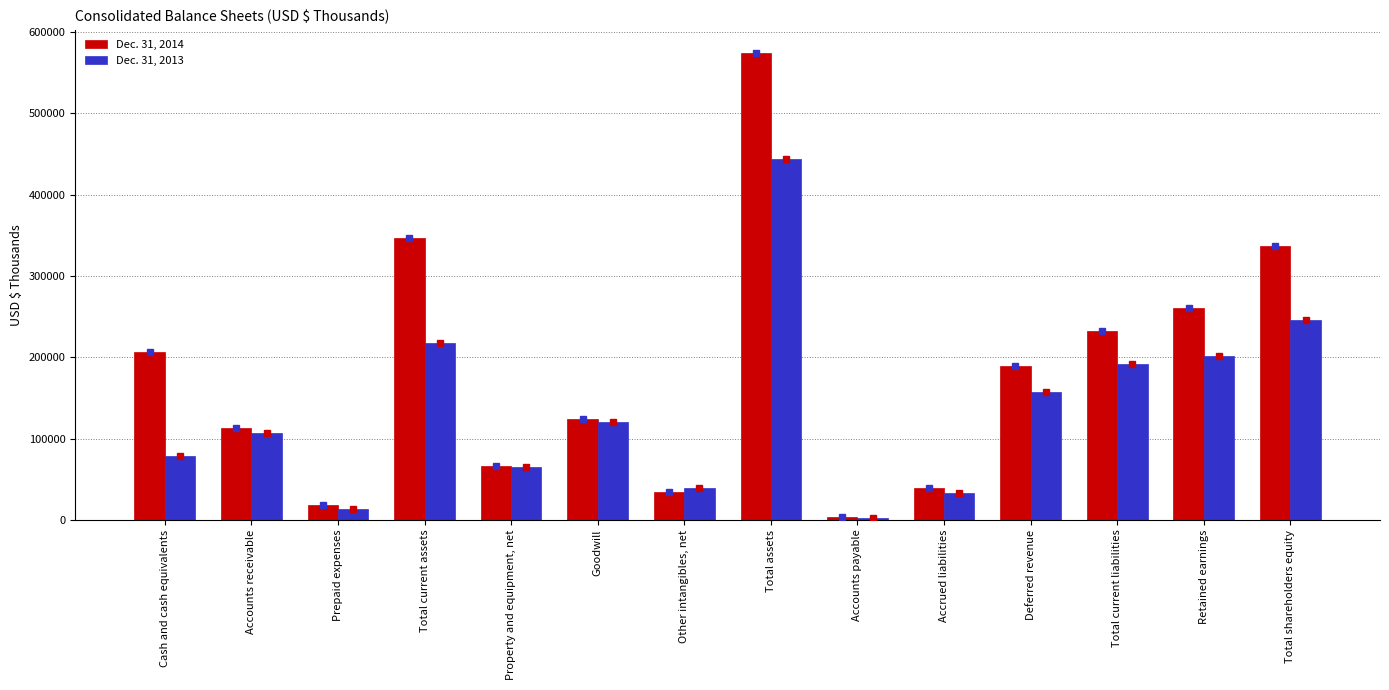

Reading right to left, what are all the values shown in this chart?

Dec. 31, 2014: Total shareholders equity=336973	Retained earnings=261150	Total current liabilities=232839	Deferred revenue=189212	Accrued liabilities=39508	Accounts payable=4119	Total assets=573982	Other intangibles, net=34722	Goodwill=124142	Property and equipment, net=65910	Total current assets=346710	Prepaid expenses=17851	Accounts receivable=112660	Cash and cash equivalents=206167
Dec. 31, 2013: Total shareholders equity=246319	Retained earnings=202210	Total current liabilities=192110	Deferred revenue=156738	Accrued liabilities=32839	Accounts payable=2533	Total assets=444488	Other intangibles, net=38986	Goodwill=121011	Property and equipment, net=64844	Total current assets=217235	Prepaid expenses=13522	Accounts receivable=106570	Cash and cash equivalents=78876